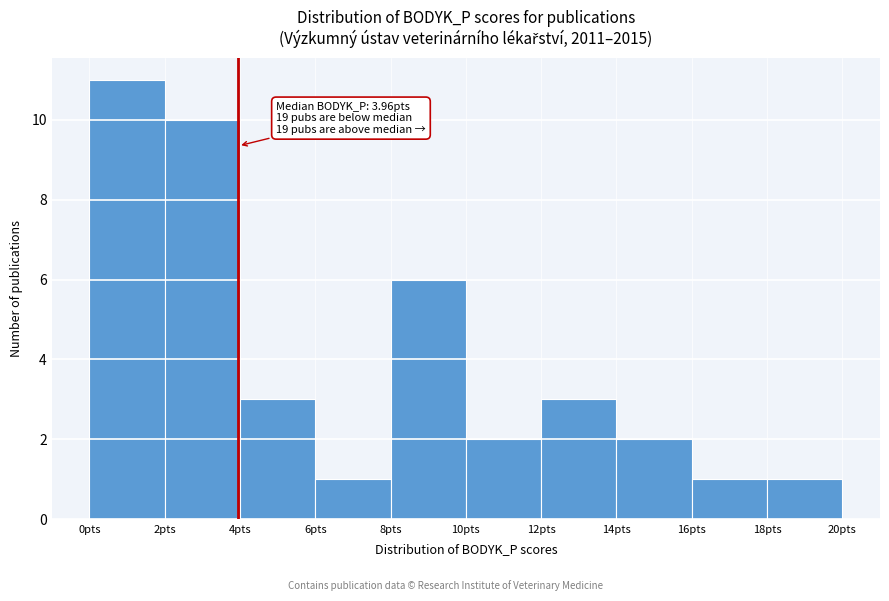

Which range on the x-axis has the tallest bar?

0 to 2